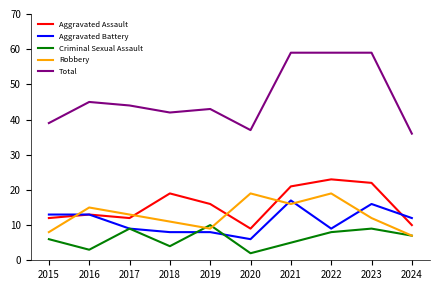

What is the total value across all series at 2019?

86